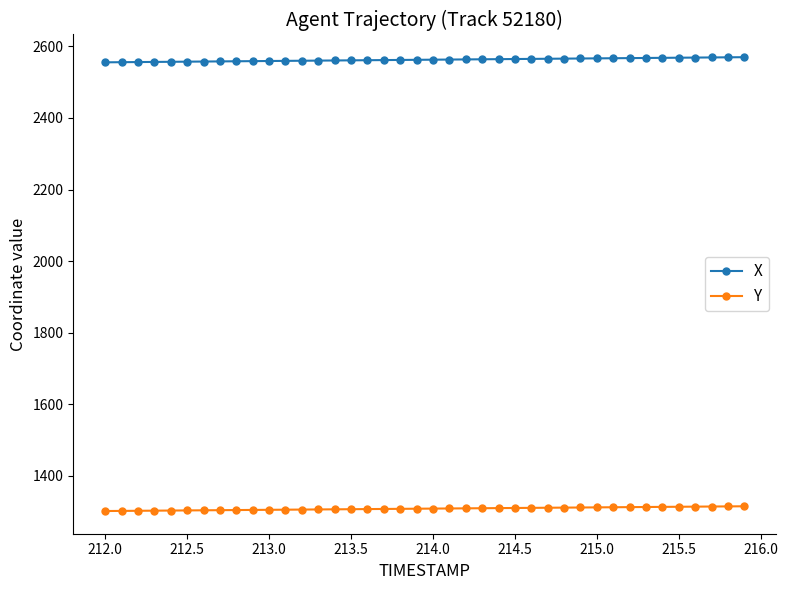

Which series has the largest total across all categories?

X